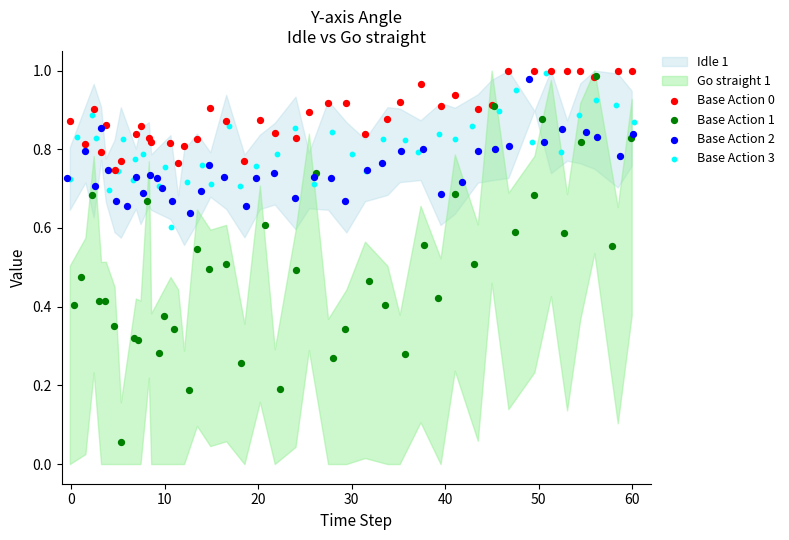

Which series contains the lowest Y value?

Base Action 1